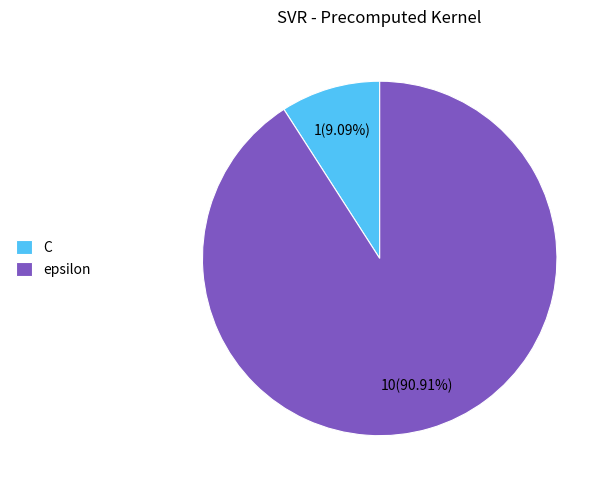

To the nearest percent, what is the combined percentage of C and epsilon?

100%